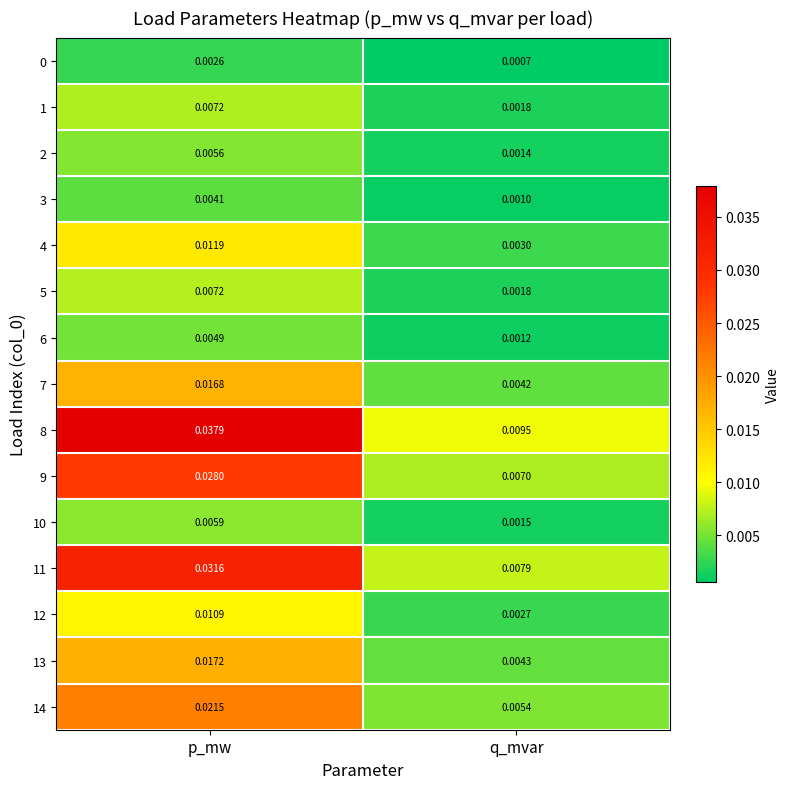

At how many categories does at least one series exceed 0?

2